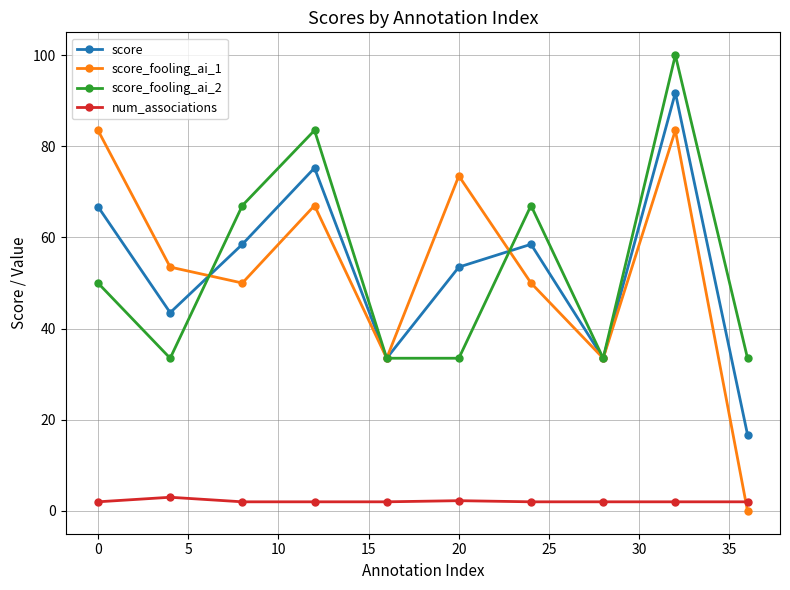

Which series has the largest range (max minus min)?

score_fooling_ai_1